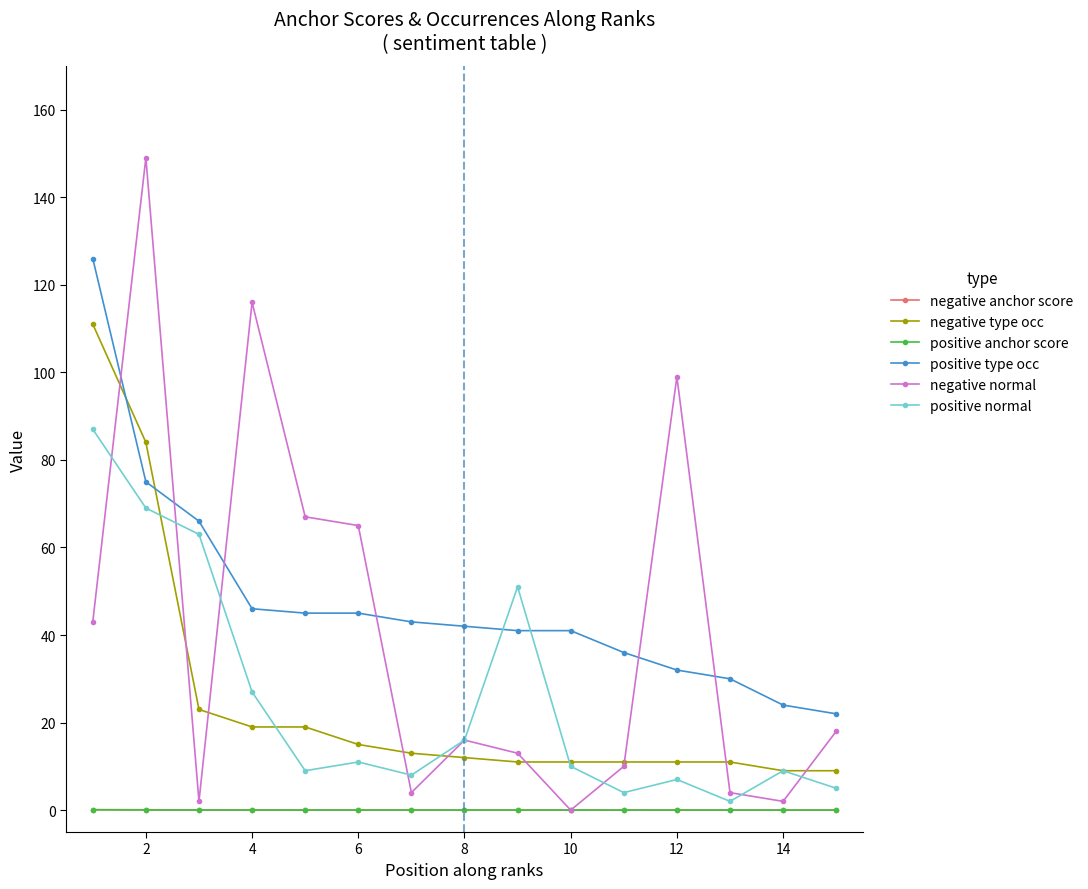

What is the greatest value displayed?

149.0